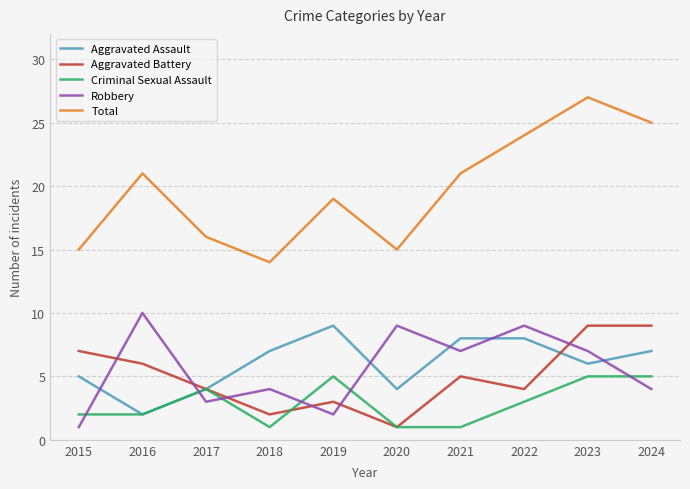

Is this an area chart (filled region under the line)?

No